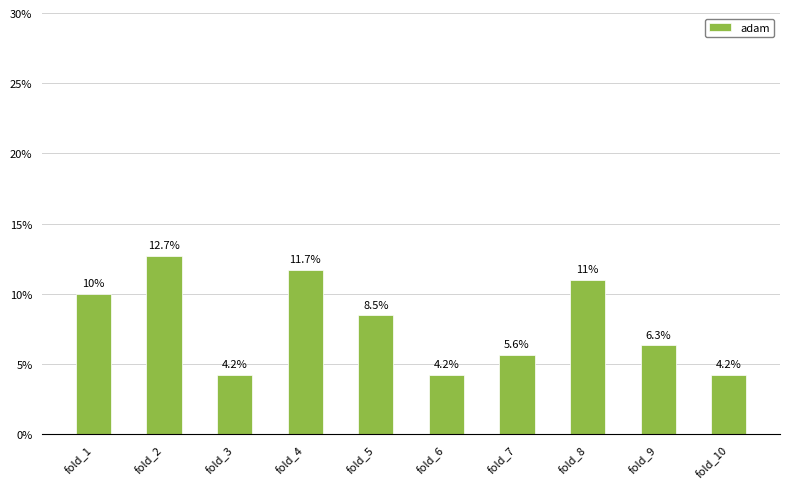

Reading left to right, transcribe all the data shown in this chart.

0.1	0.1	0.0	0.1	0.1	0.0	0.1	0.1	0.1	0.0